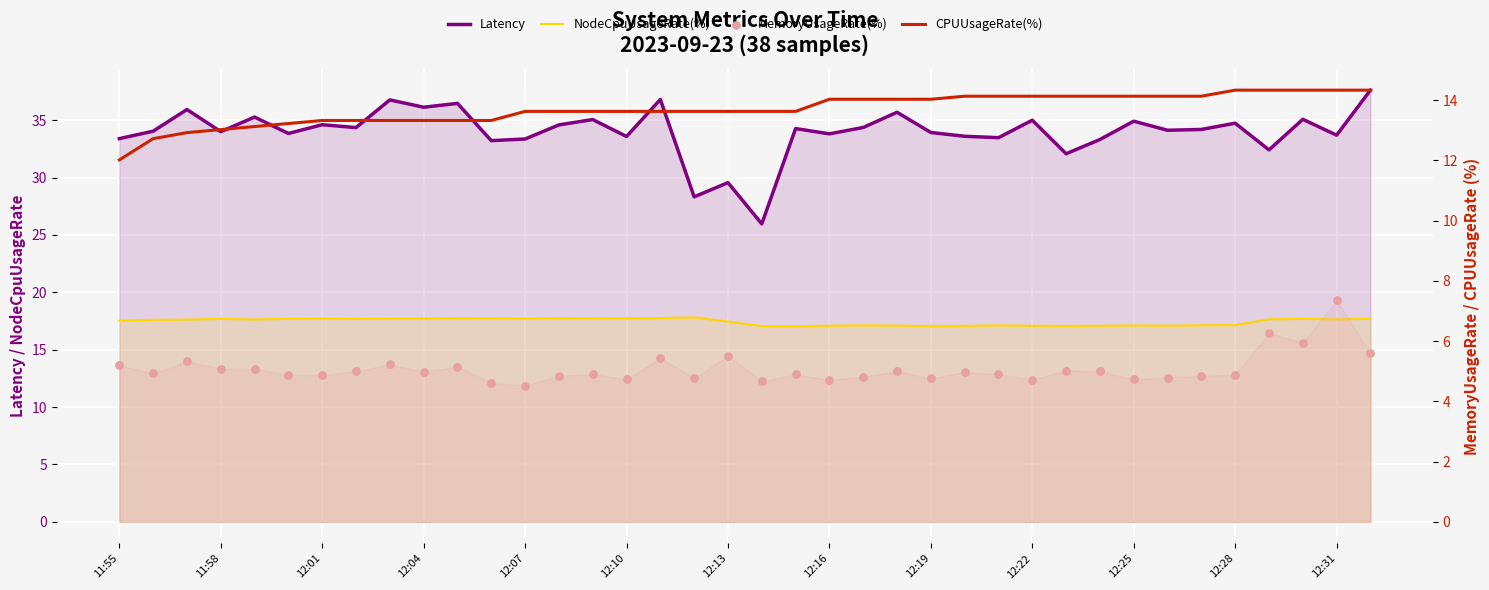

Is the value of NodeCpuUsageRate(%) at 32 greater than the value of Latency at 12:25?

No